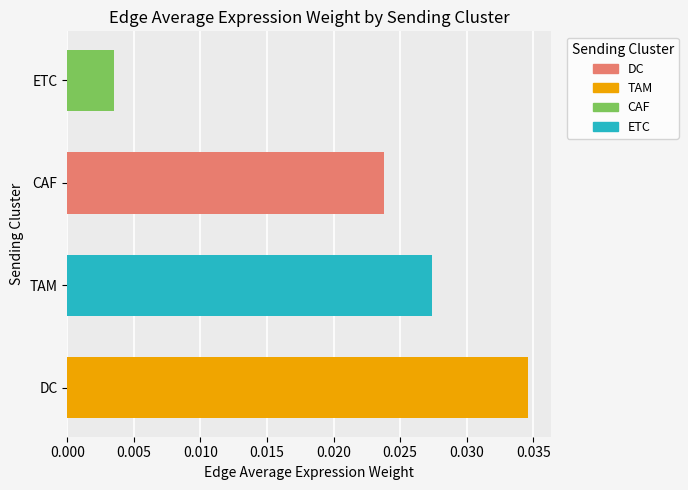

Which has a higher value, DC or TAM?

DC